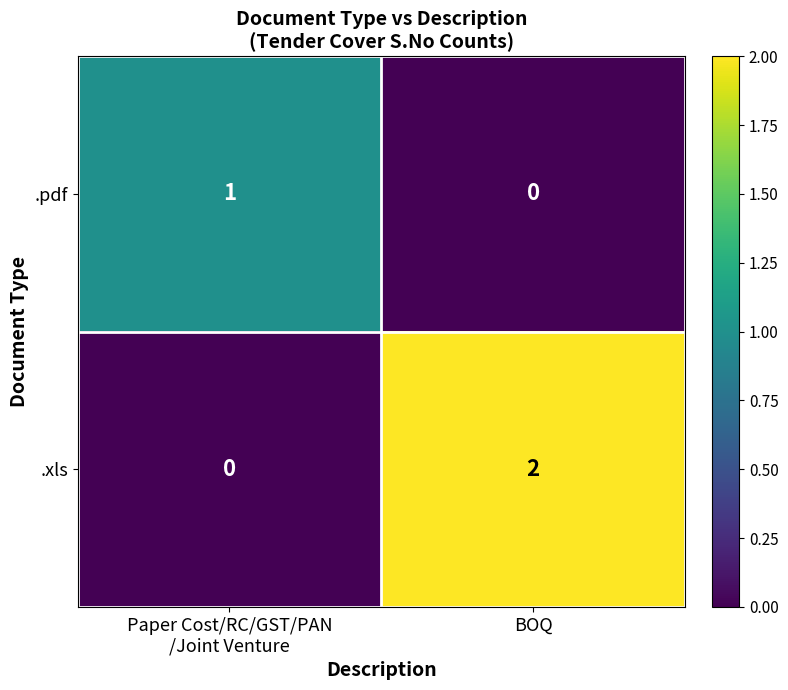

At which category is the sum across all series the highest?

BOQ